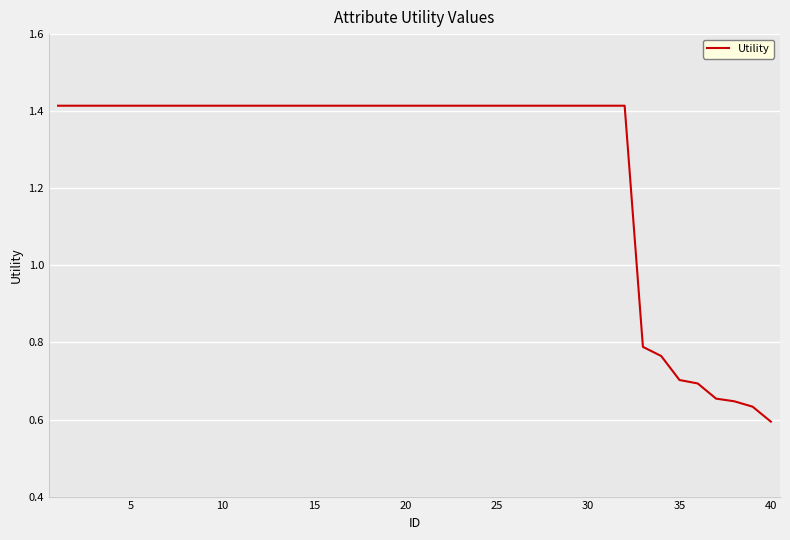

How many lines are shown in the chart?

1